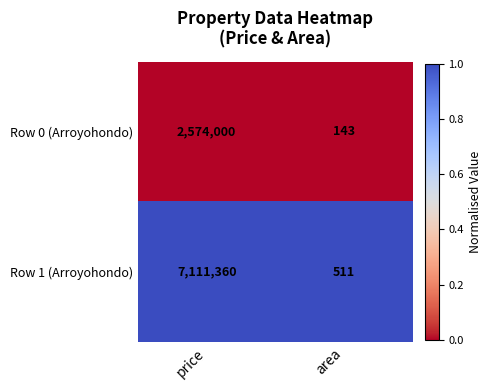

What is the difference between the maximum and minimum values in the Row 0 (Arroyohondo) series?

2573857